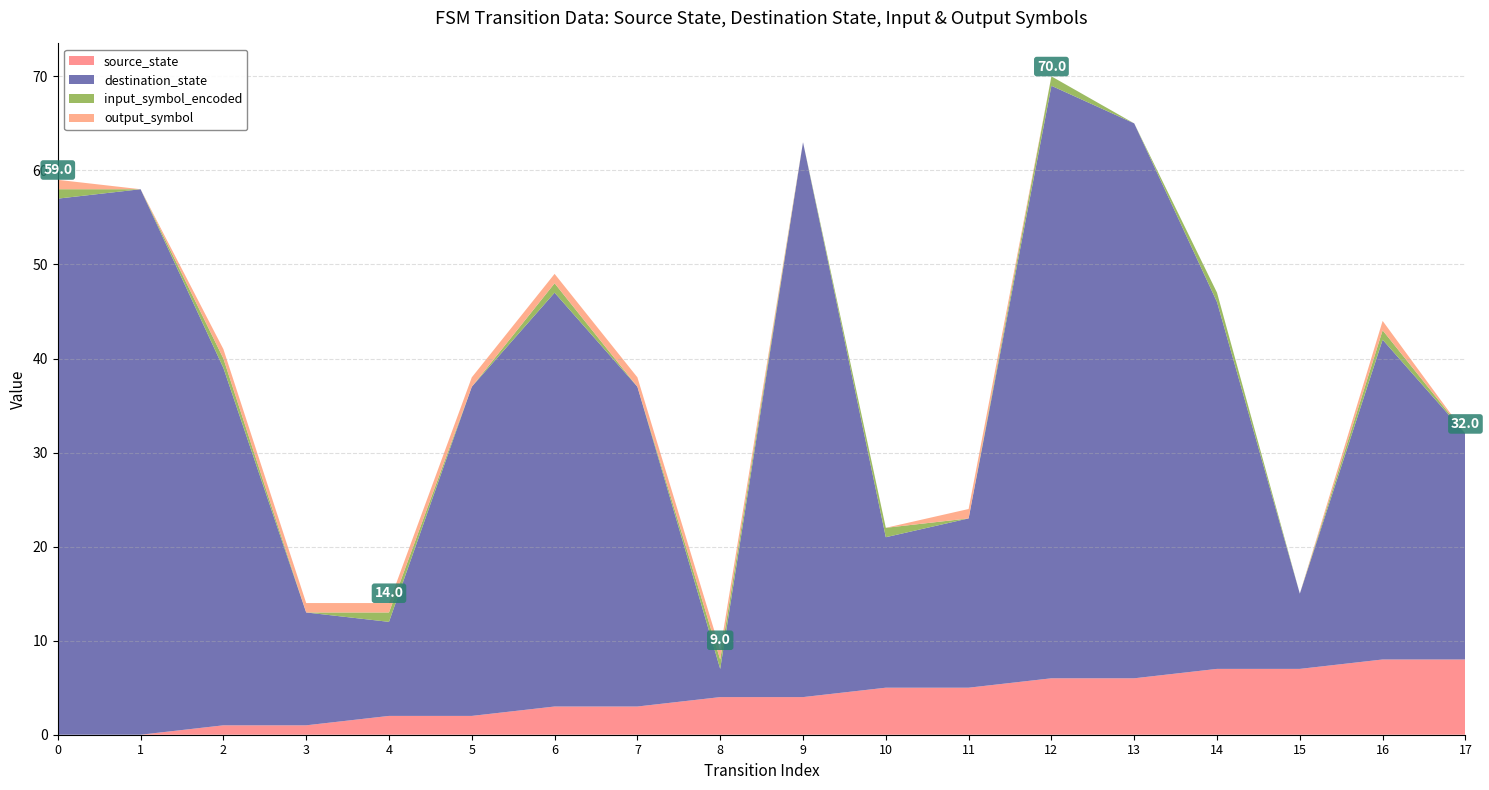

Reading right to left, transcribe all the data shown in this chart.

source_state: 8	8	7	7	6	6	5	5	4	4	3	3	2	2	1	1	0	0
destination_state: 24	34	8	39	59	63	18	16	59	3	34	44	35	10	12	38	58	57
input_symbol_encoded: 0	1	0	1	0	1	0	1	0	1	0	1	0	1	0	1	0	1
output_symbol: 0	1	0	0	0	0	1	0	0	1	1	1	1	1	1	1	0	1